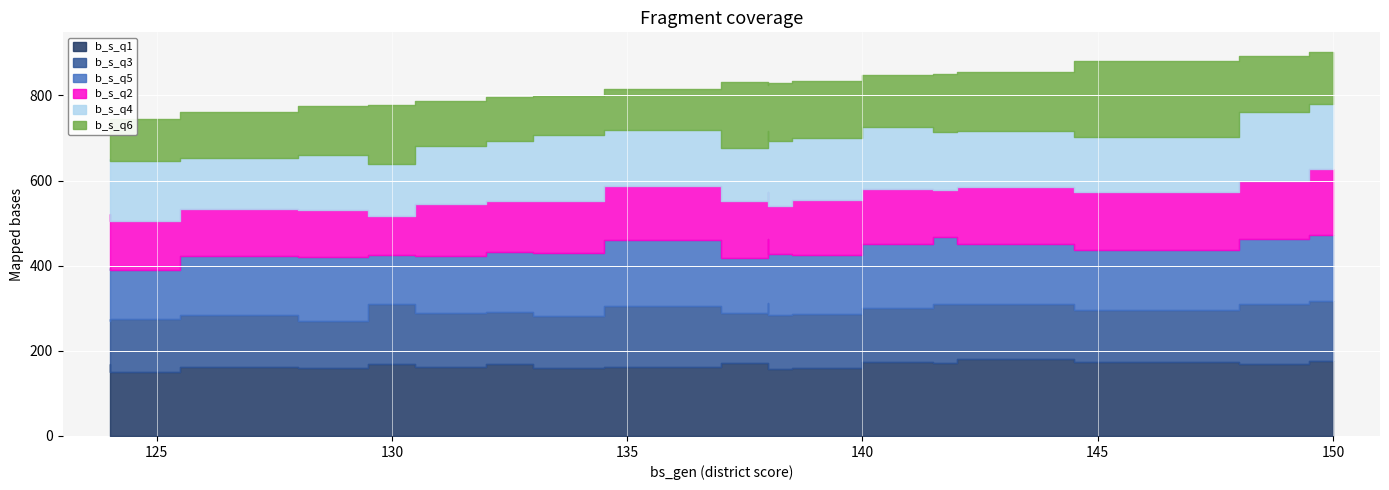

How many values in the b_s_q4 series are below 135?

9